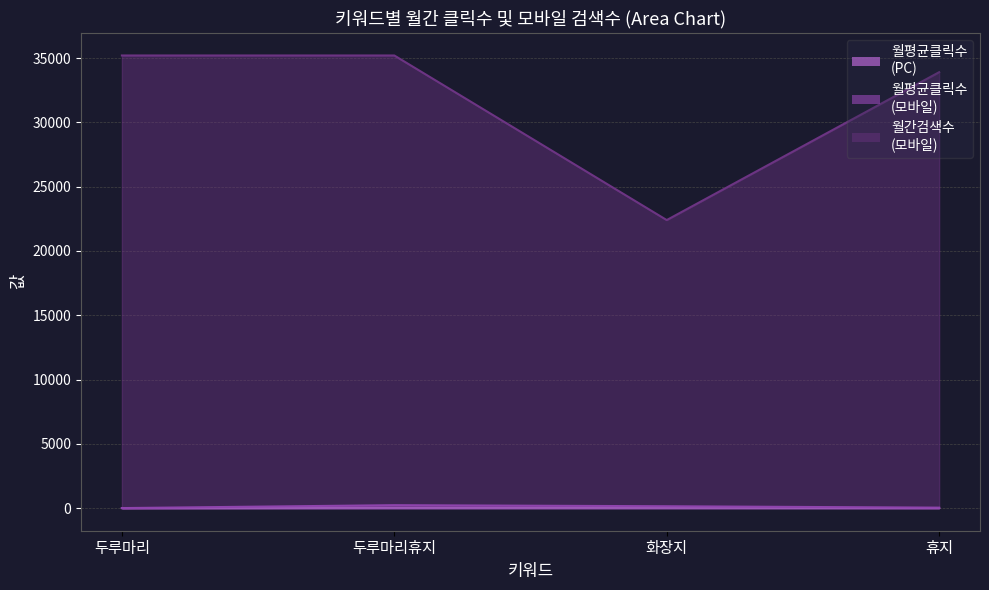

Reading right to left, list all the values displayed in this chart.

월평균클릭수
(PC): 휴지=5.5	화장지=15.1	두루마리휴지=13.9	두루마리=0.3
월평균클릭수
(모바일): 휴지=33.8	화장지=143.5	두루마리휴지=226.8	두루마리=0.3
월간검색수
(모바일): 휴지=33900.0	화장지=22400.0	두루마리휴지=35200.0	두루마리=35200.0